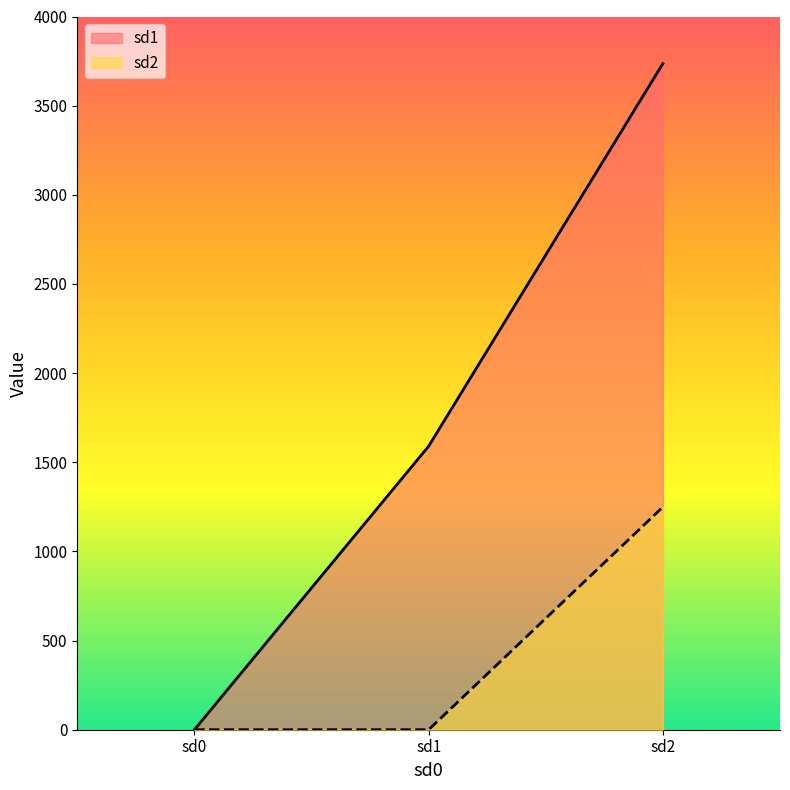

At how many categories does at least one series exceed 3632?

1